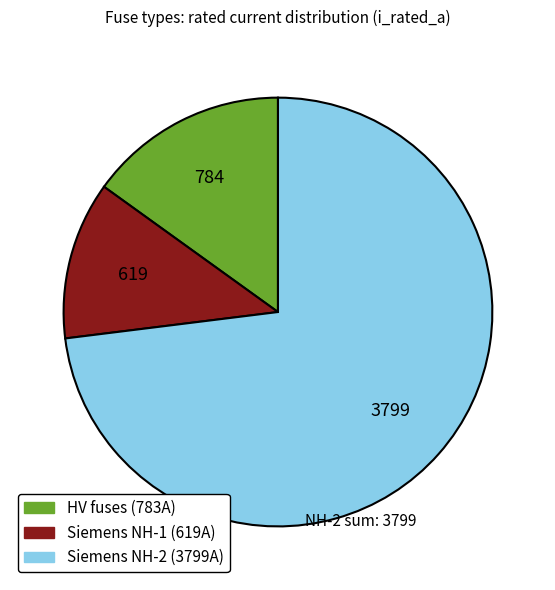

Is there any slice that represents more than half of the pie?

Yes